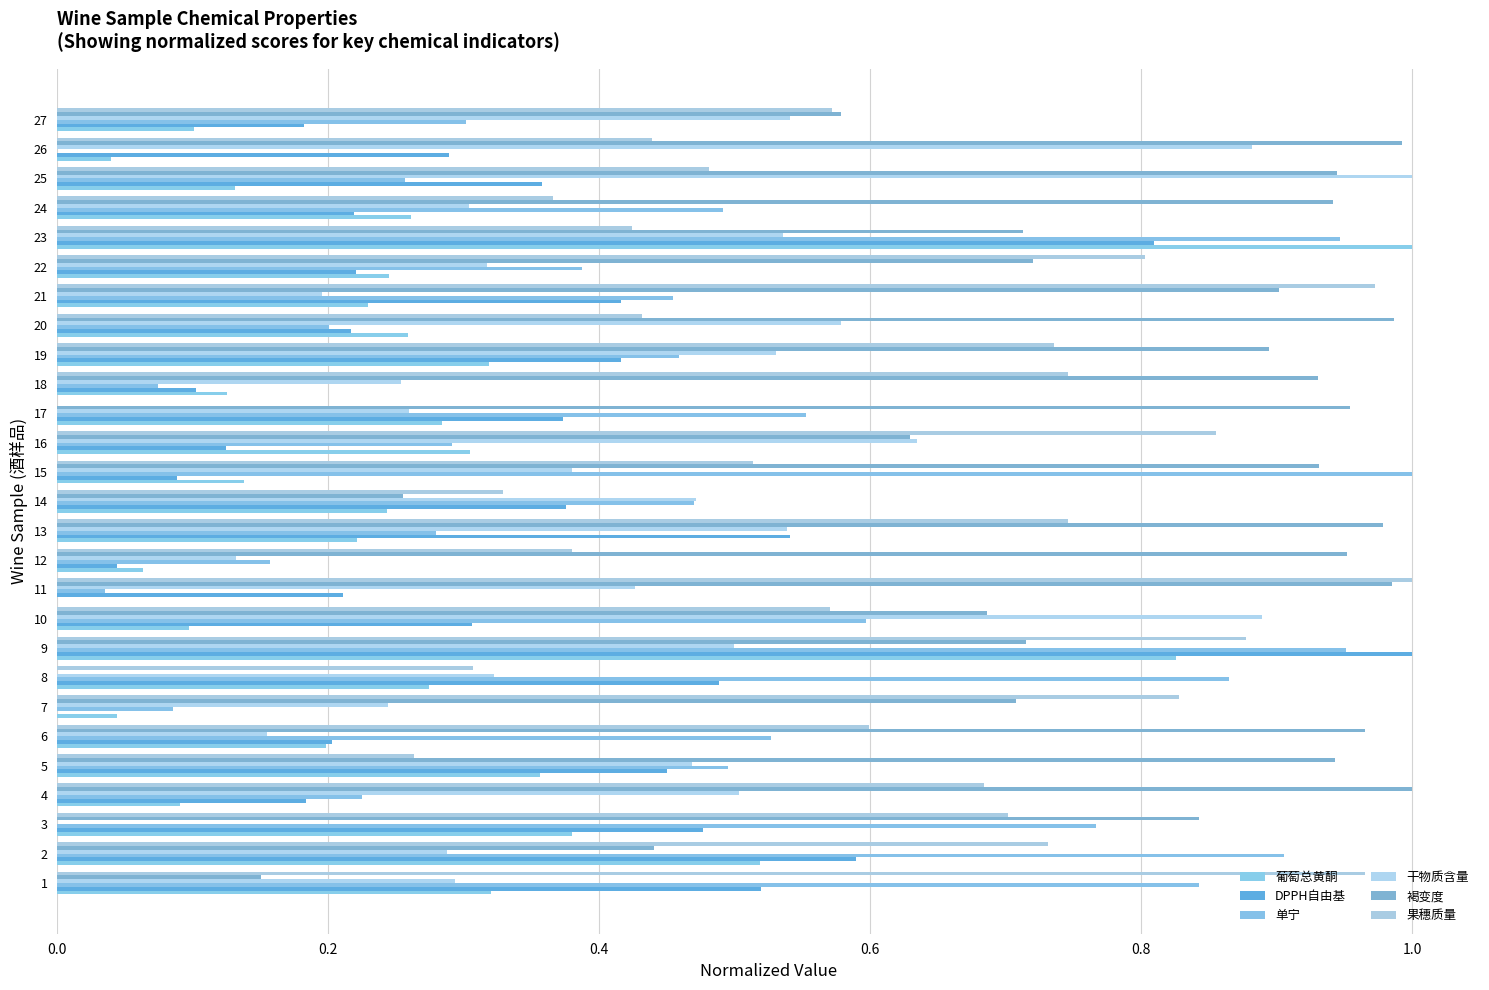

Which has a higher value, 8 or 26?

8